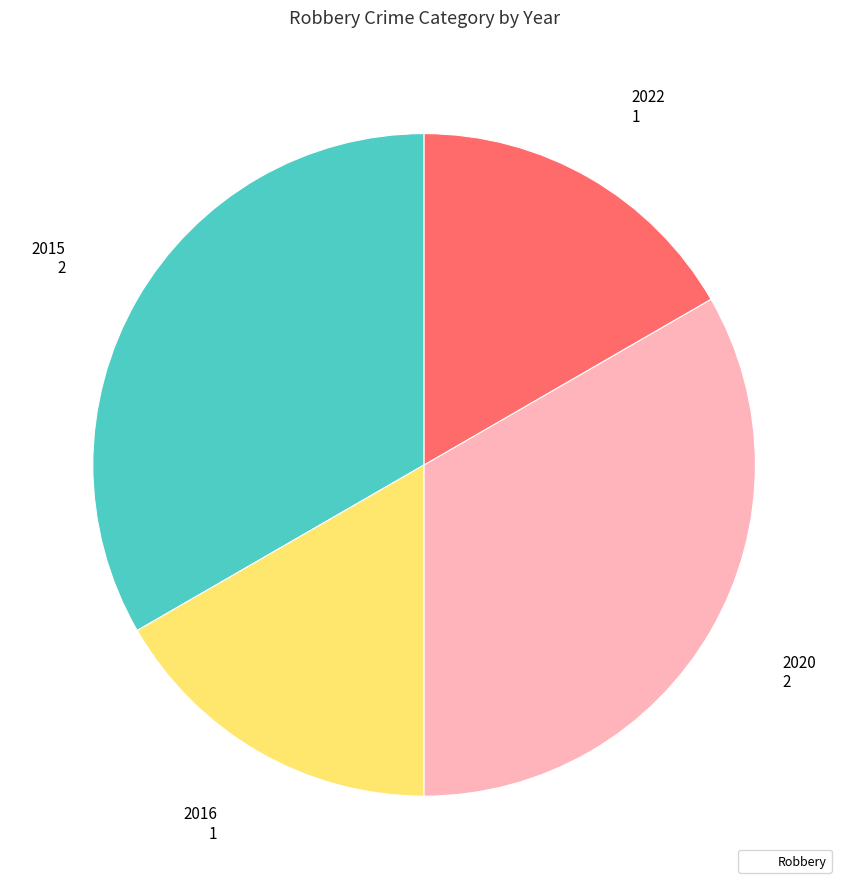

Is there a majority slice in this chart?

No